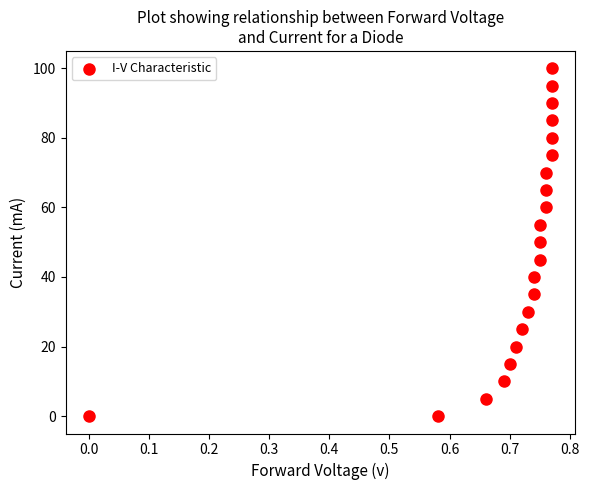

What is the range of Y values (max minus min)?

100